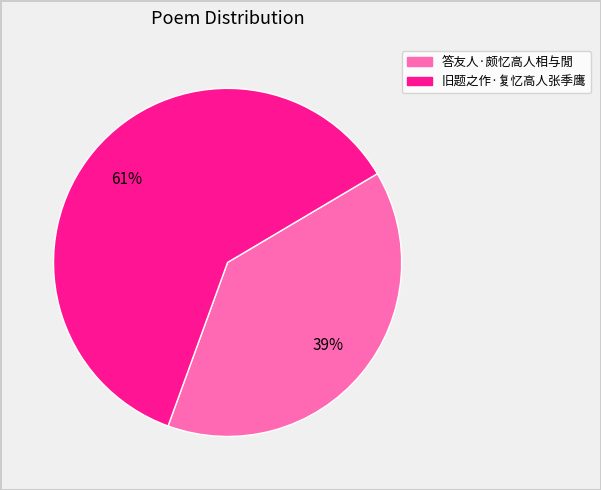

True or false: 旧题之作·复忆高人张季鹰 accounts for 61% of the total.

True